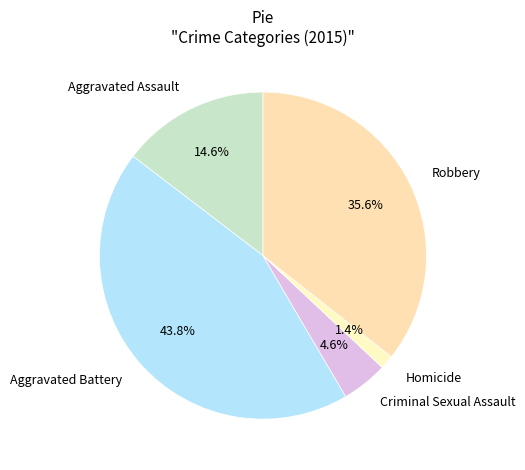

How much of the chart is everything except Homicide?

98.6%